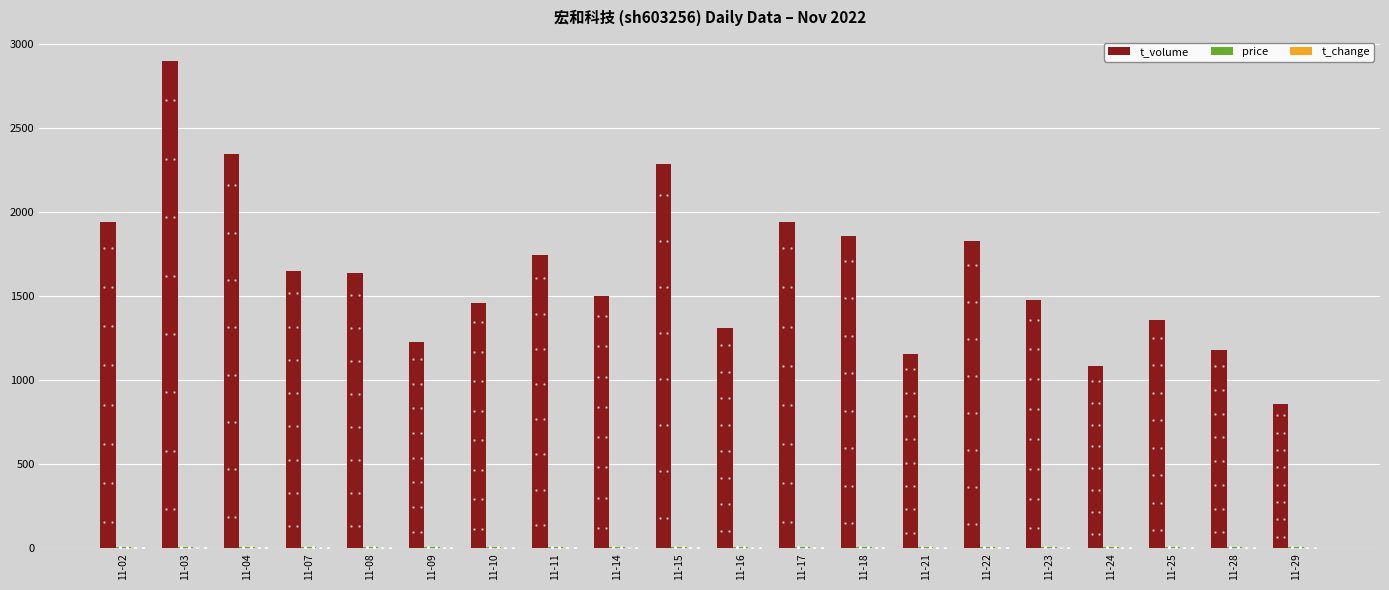

Between 11-15 and 11-24, which series saw the biggest shift?

t_volume